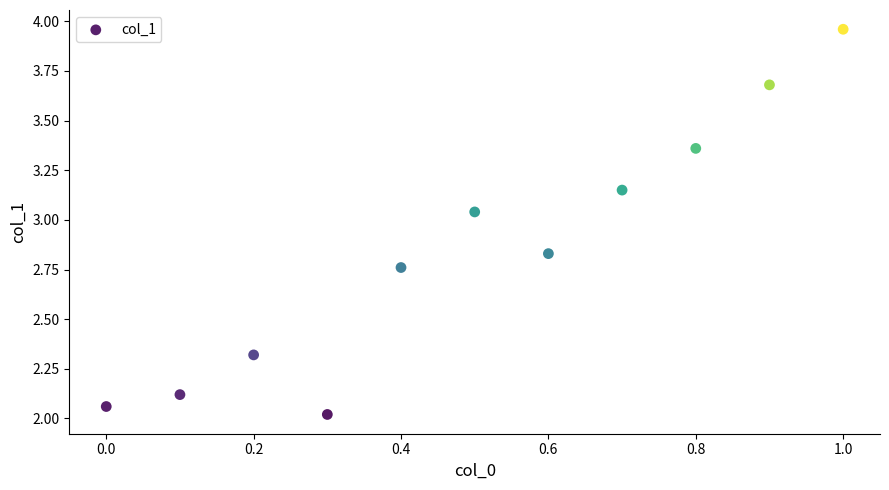

What is the range of X values (max minus min)?

1.0